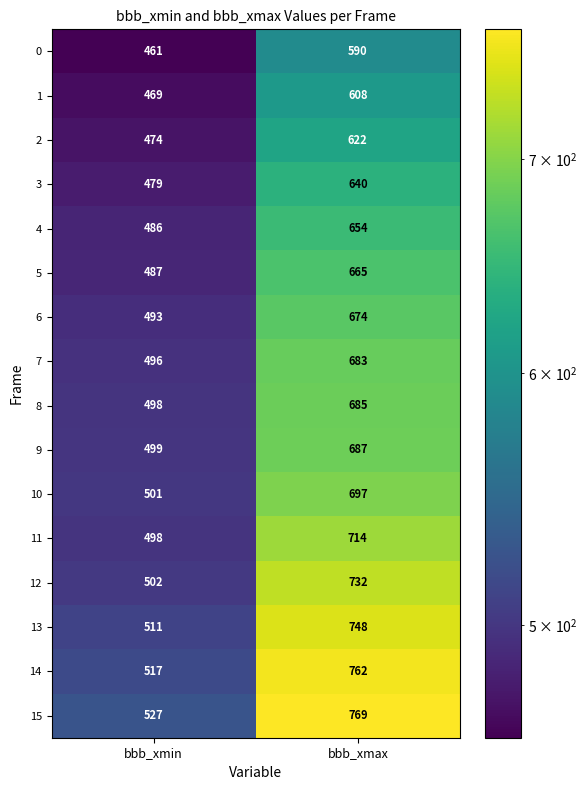

What is the difference between the 0 values at bbb_xmin and bbb_xmax?

129